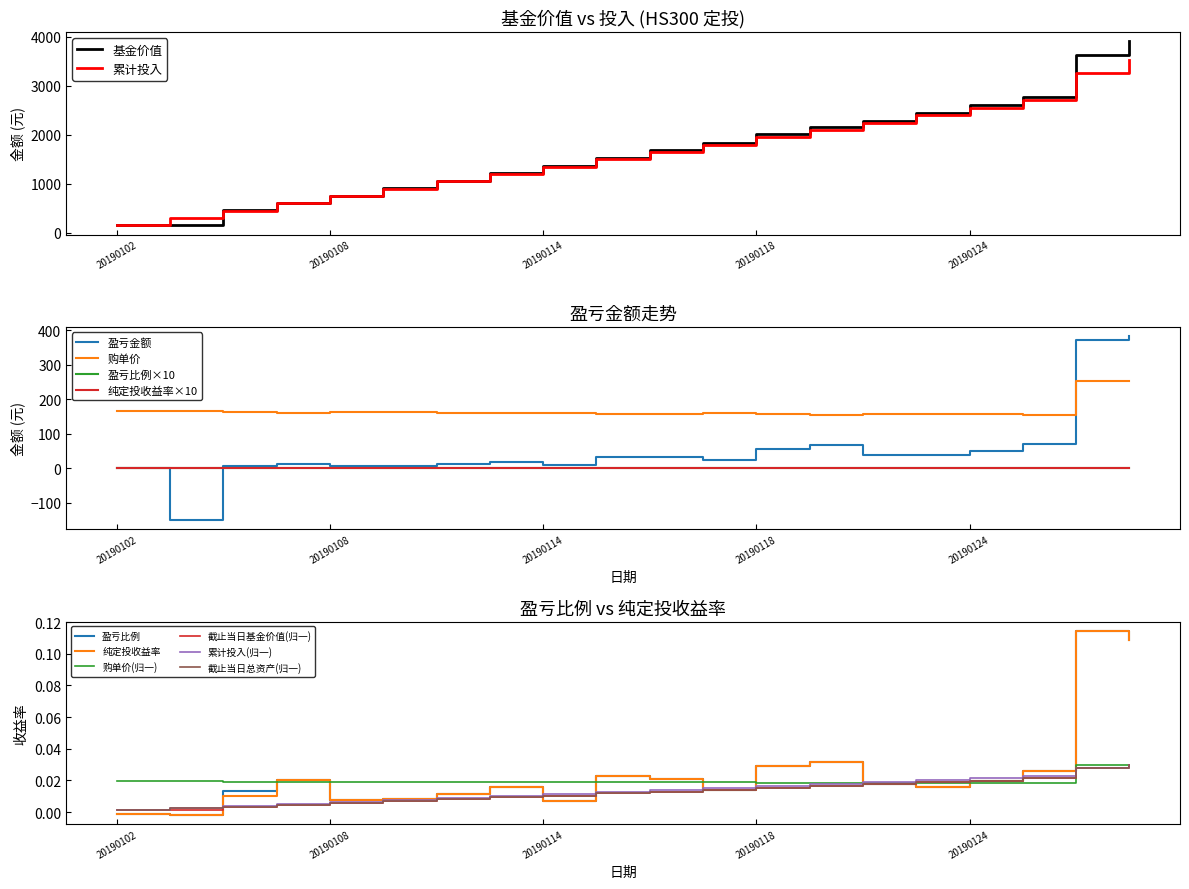

Is it true that 截止当日总资产 equals 0.0 at 20190115?

True